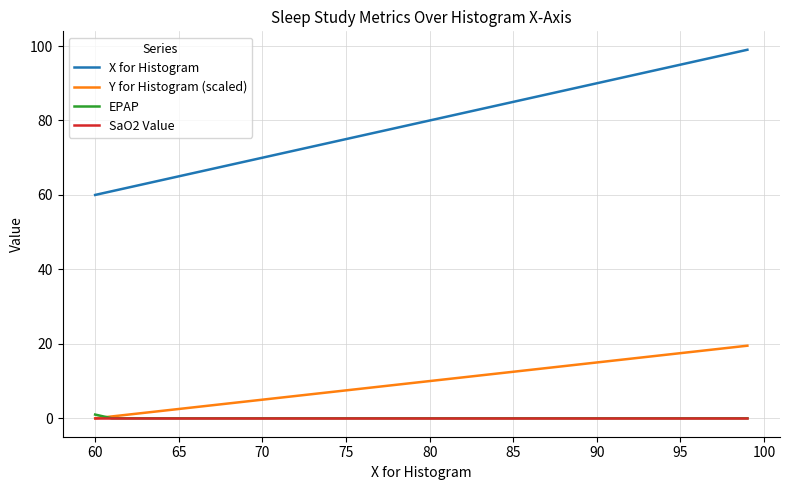

List the series in order of their peak value, highest first.

X for Histogram, Y for Histogram (scaled), EPAP, SaO2 Value